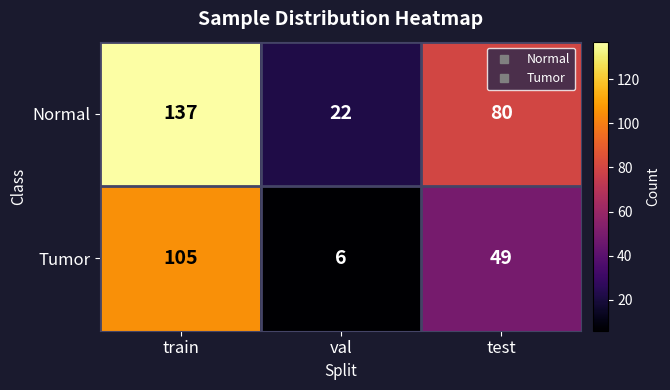

How many categories are shown in the chart?

3